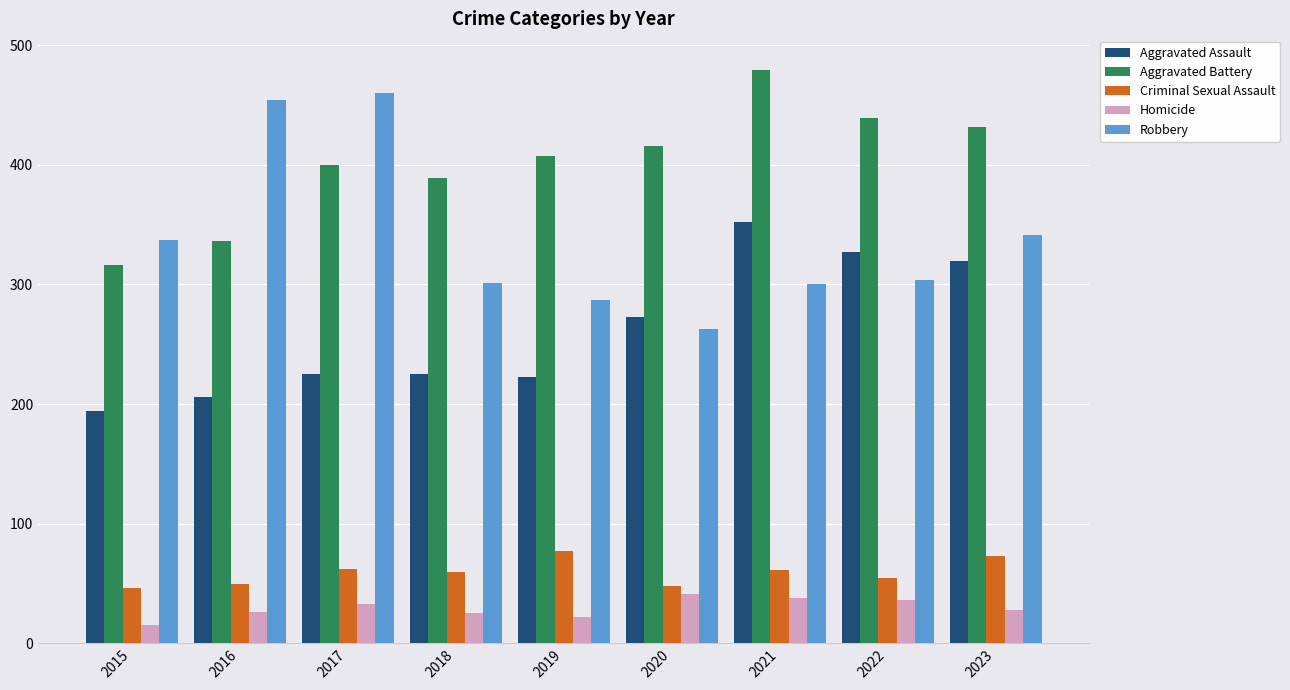

At which label does Robbery first exceed 304?

2015